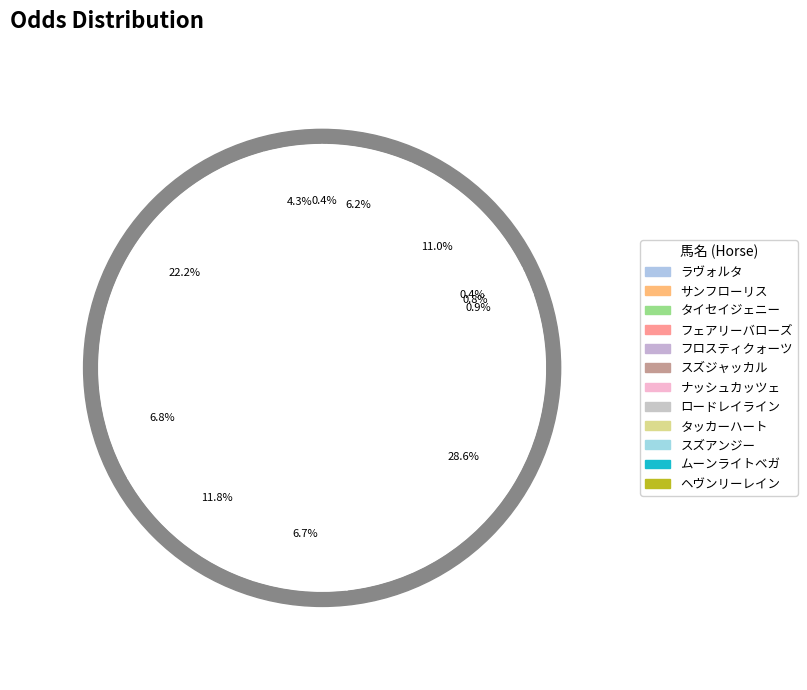

Which slice is the largest?

ナッシュカッツェ